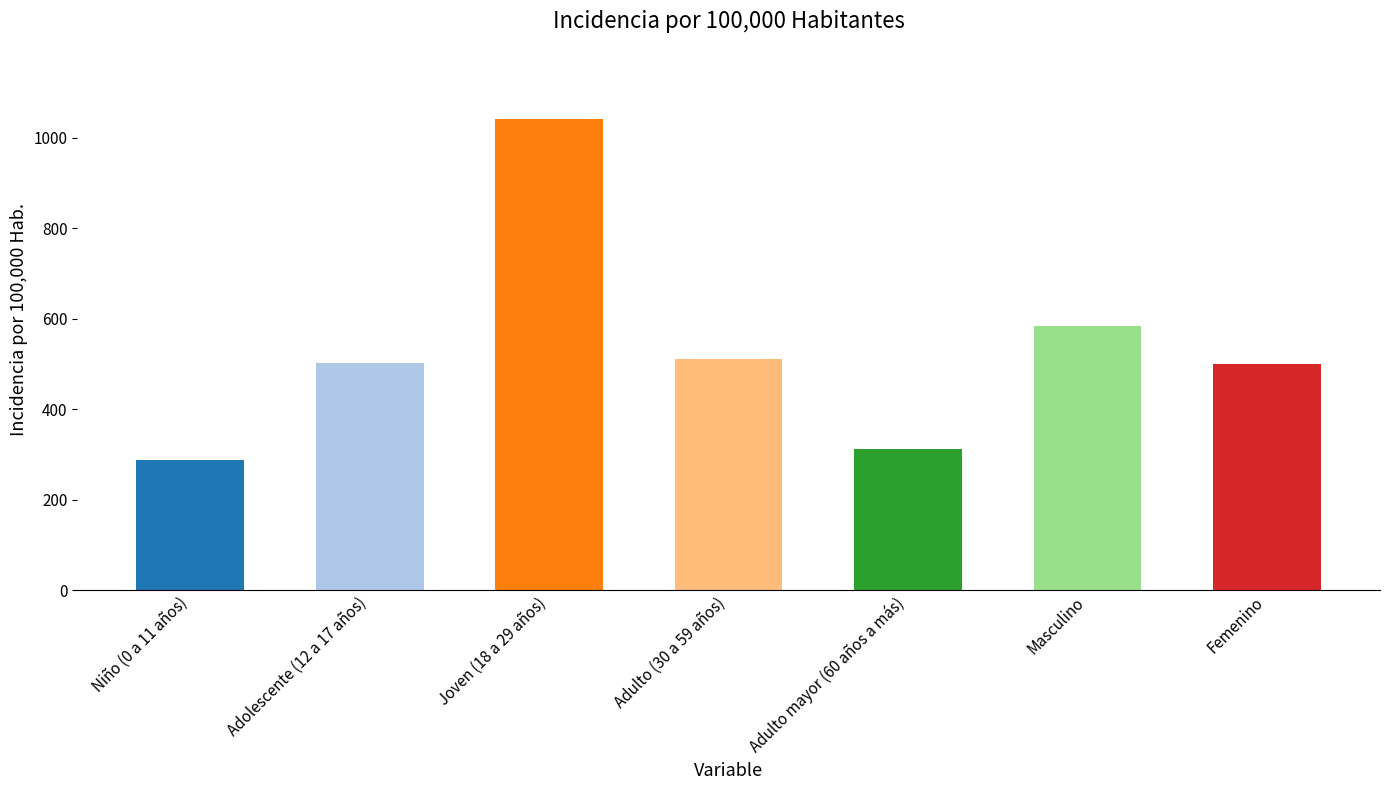

Is it true that the value at Niño (0 a 11 años) is 287.2?

True